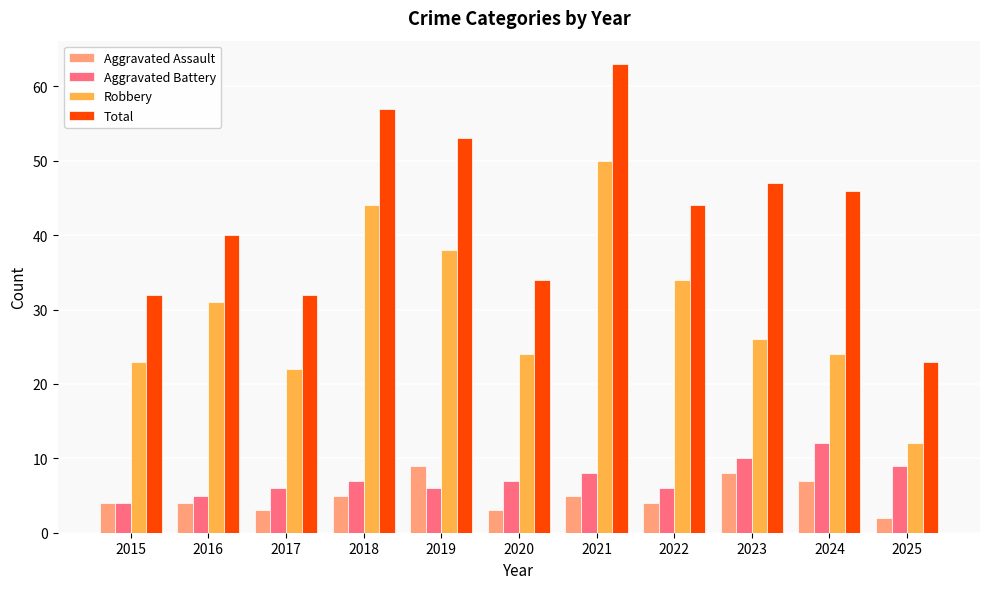

The Aggravated Battery series shows 12 at 2024. True or false?

True